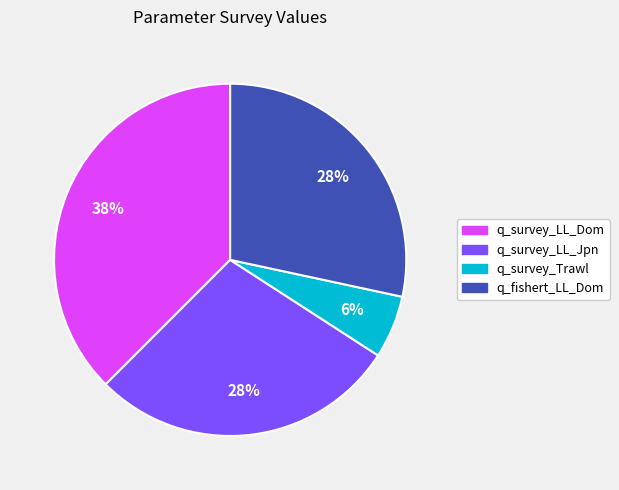

Is there any slice that represents more than half of the pie?

No